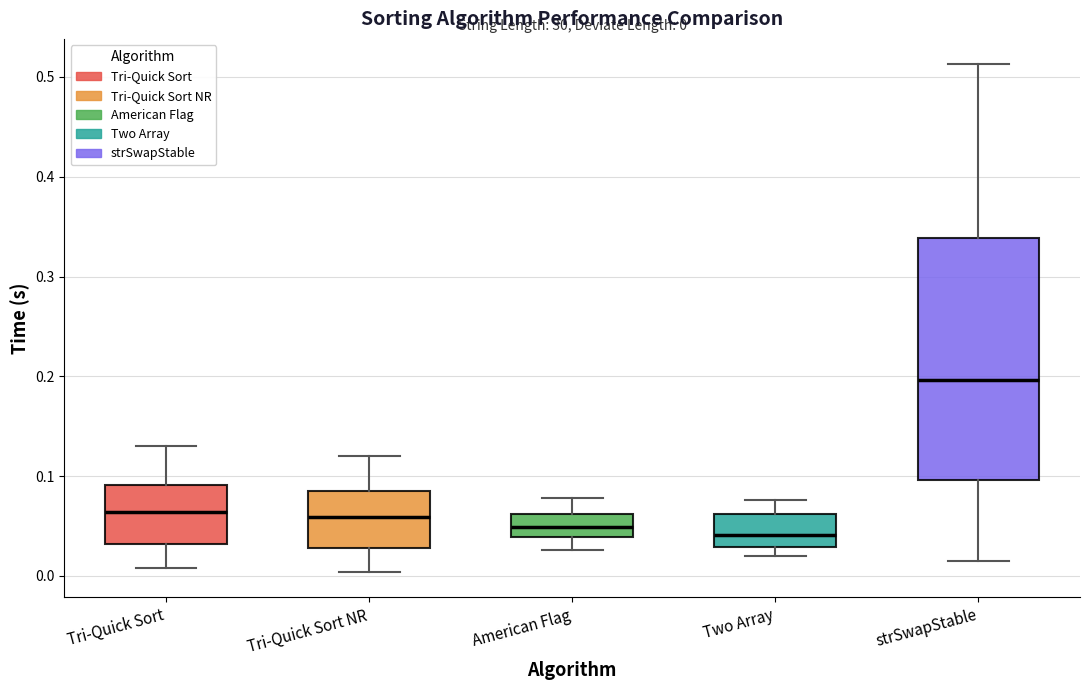

Comparing the boxes themselves (not the whiskers), which one is the tallest?

strSwapStable